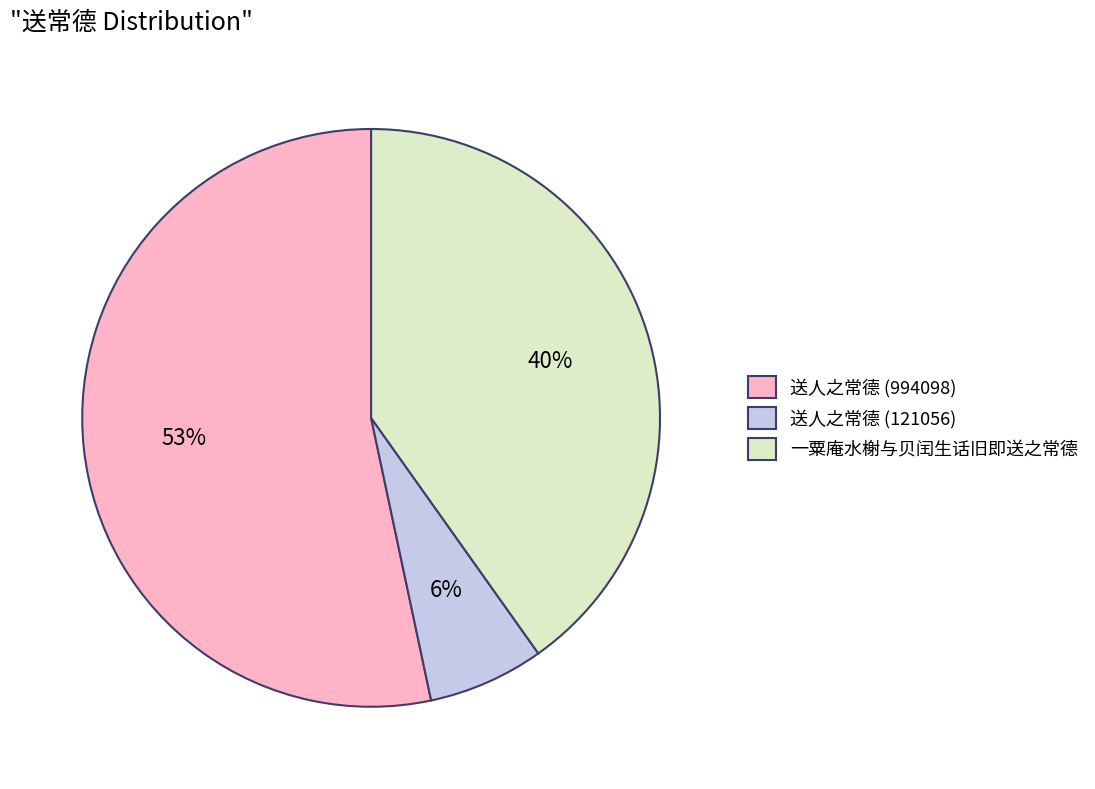

Is it true that 送人之常德 (994098) is 67% of the pie?

False